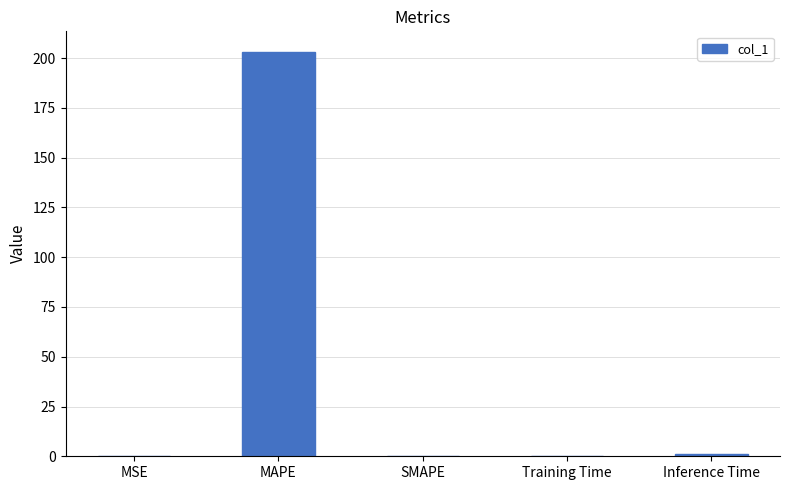

What is the maximum value shown in the chart?

203.3